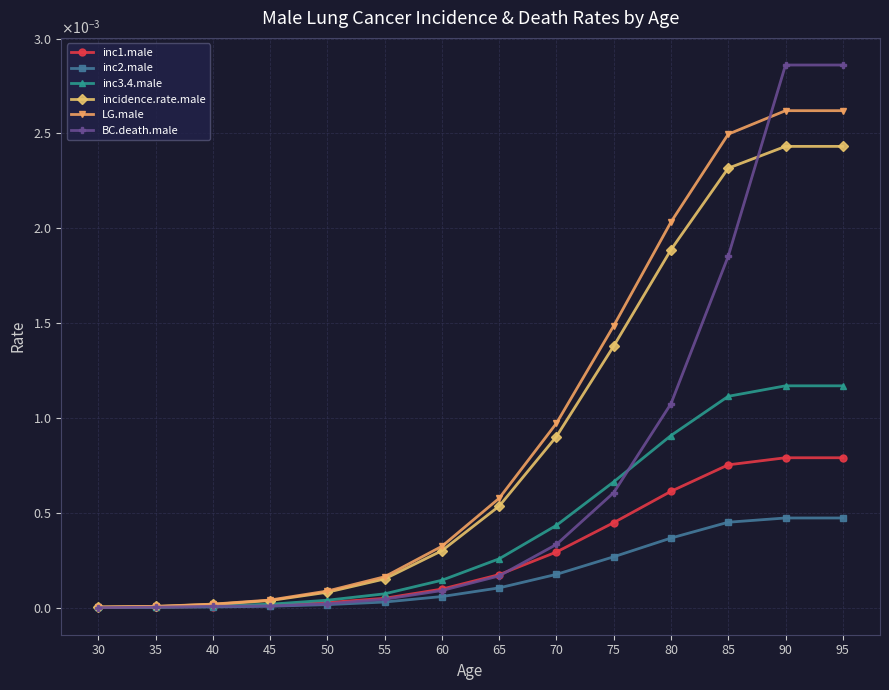

What are all the series names shown in the legend?

inc1.male, inc2.male, inc3.4.male, incidence.rate.male, LG.male, BC.death.male